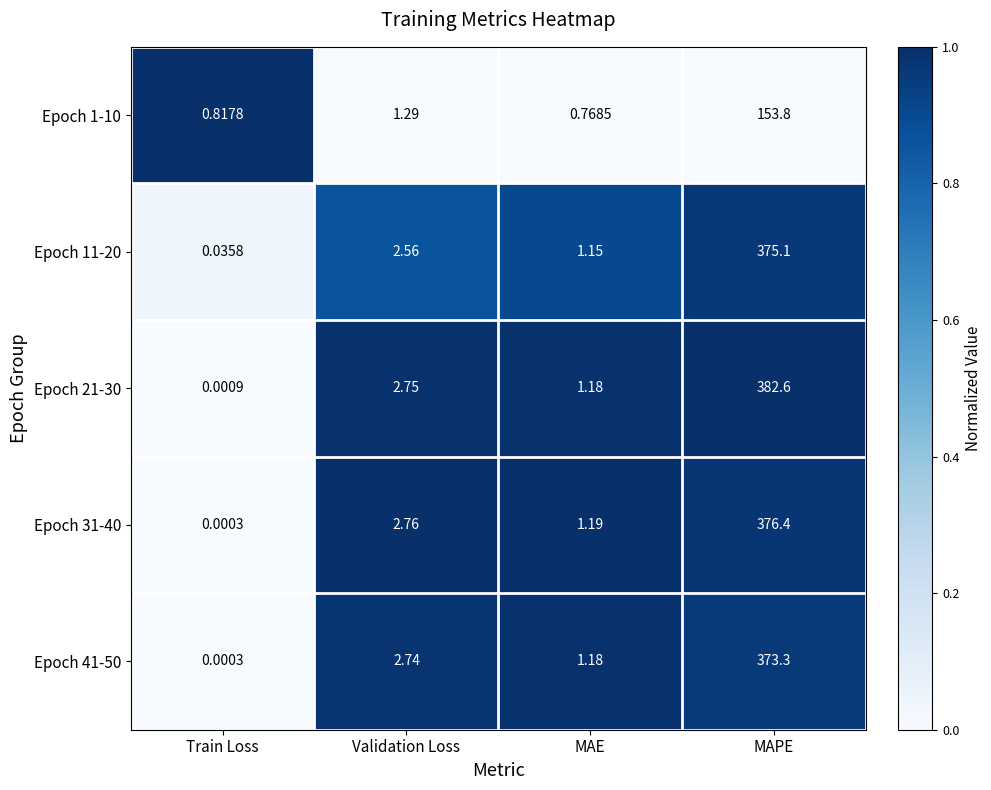

At which category is the sum across all series the highest?

MAPE